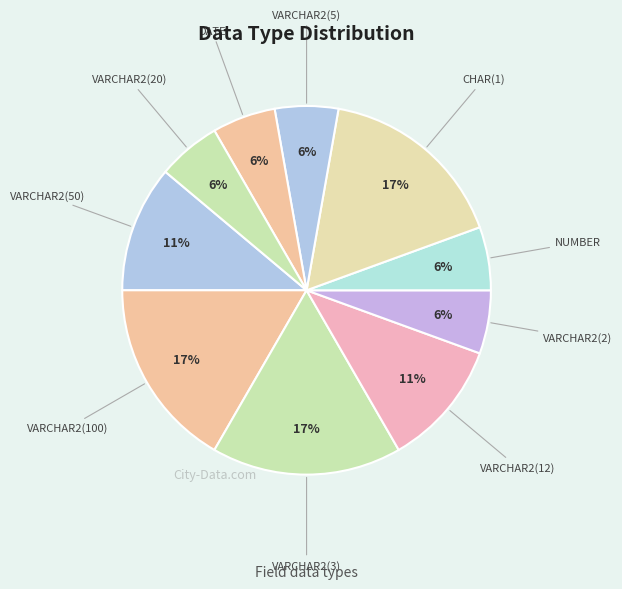

What is the smallest slice in the pie chart?

NUMBER